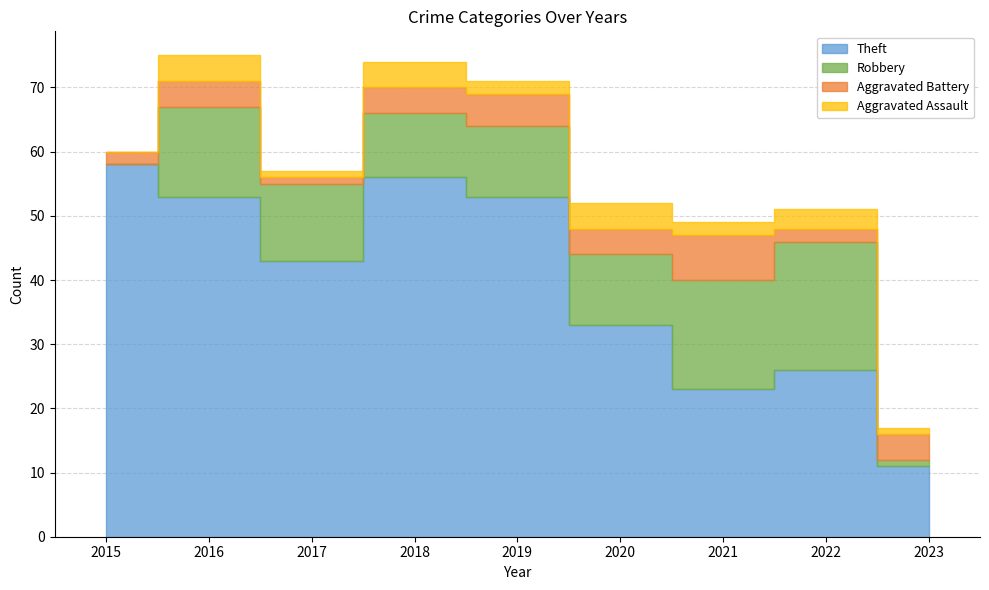

Which has a higher value, 2022 or 2019?

2019